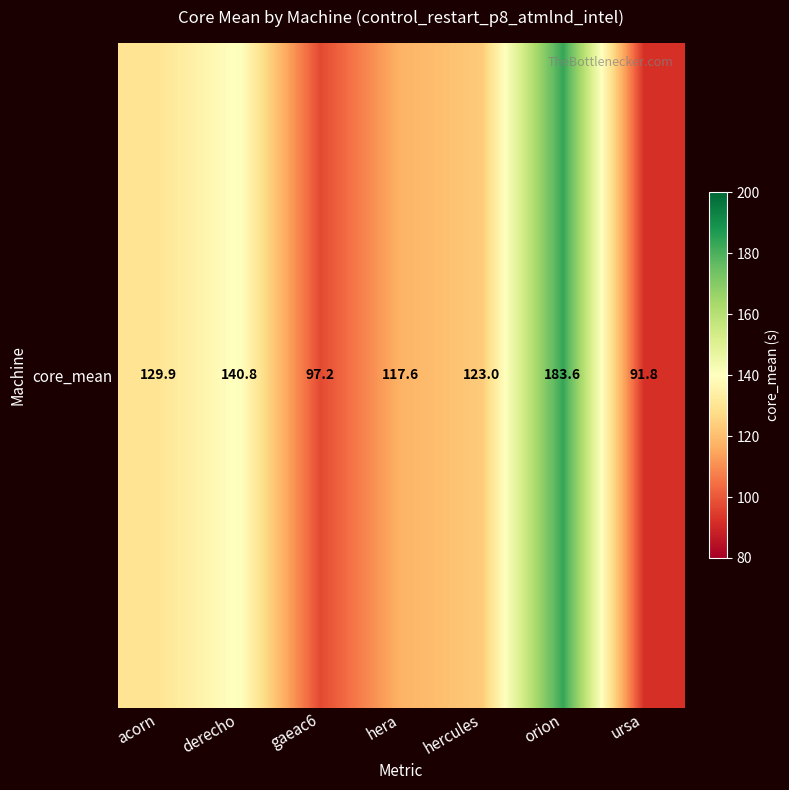

What is the difference between the second highest and minimum values?

49.0